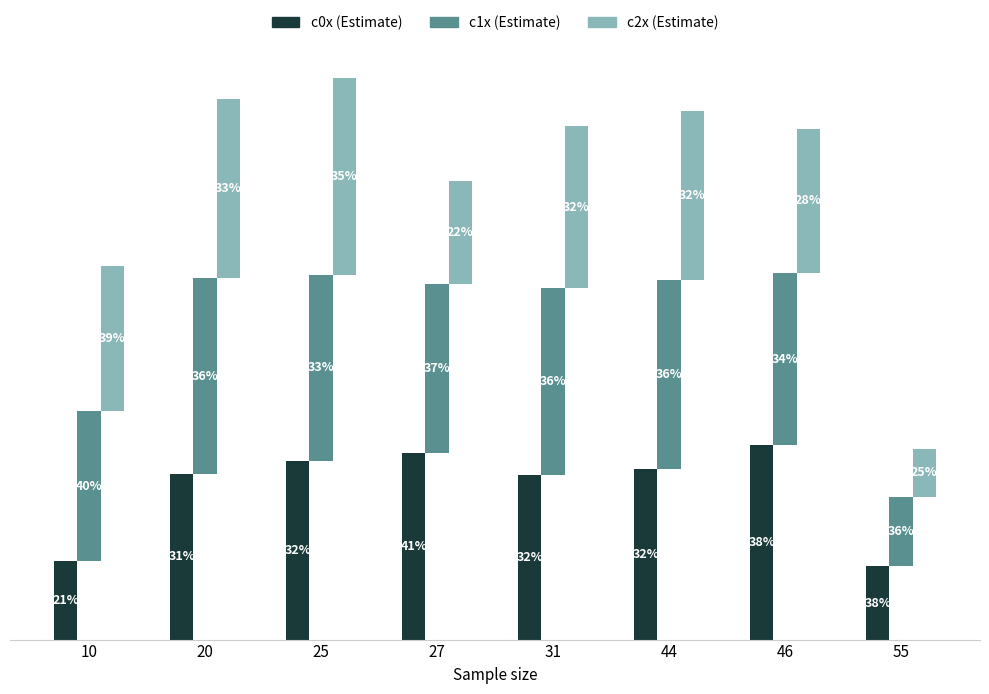

At which category does the chart reach its peak across all series?

25